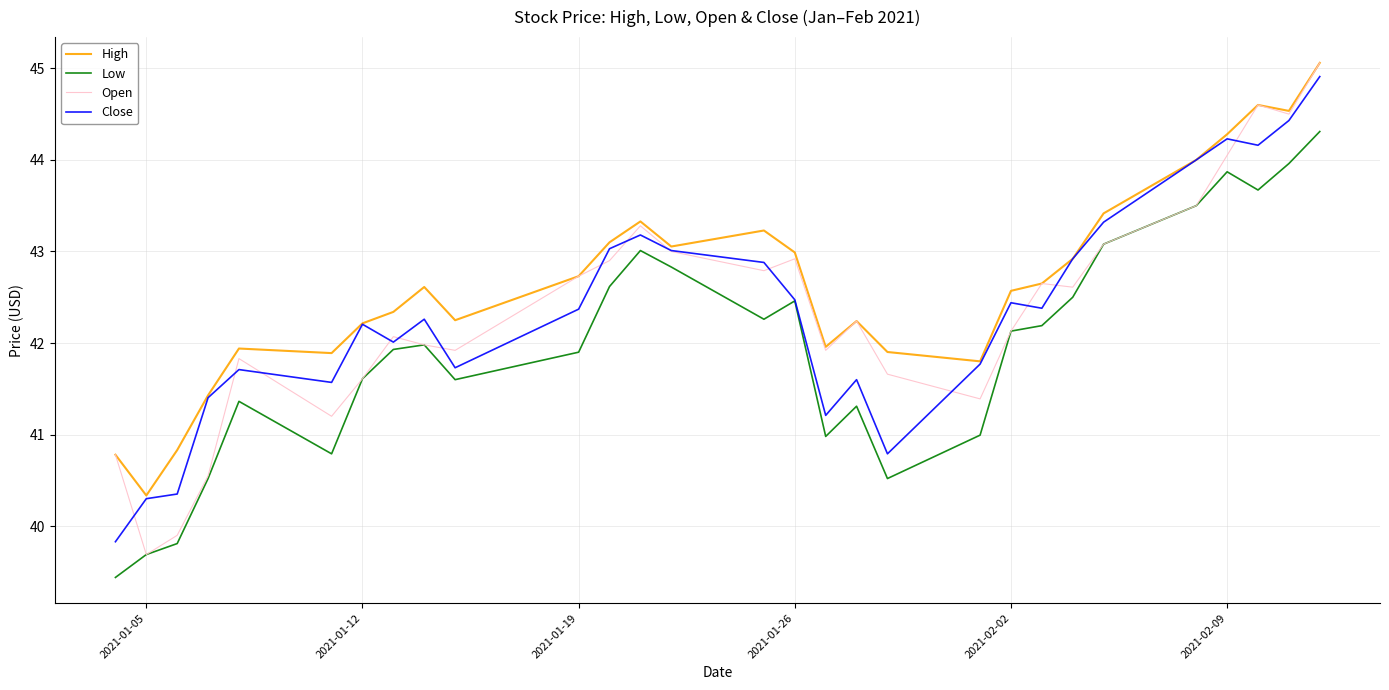

True or false: Low and High intersect in this chart.

False